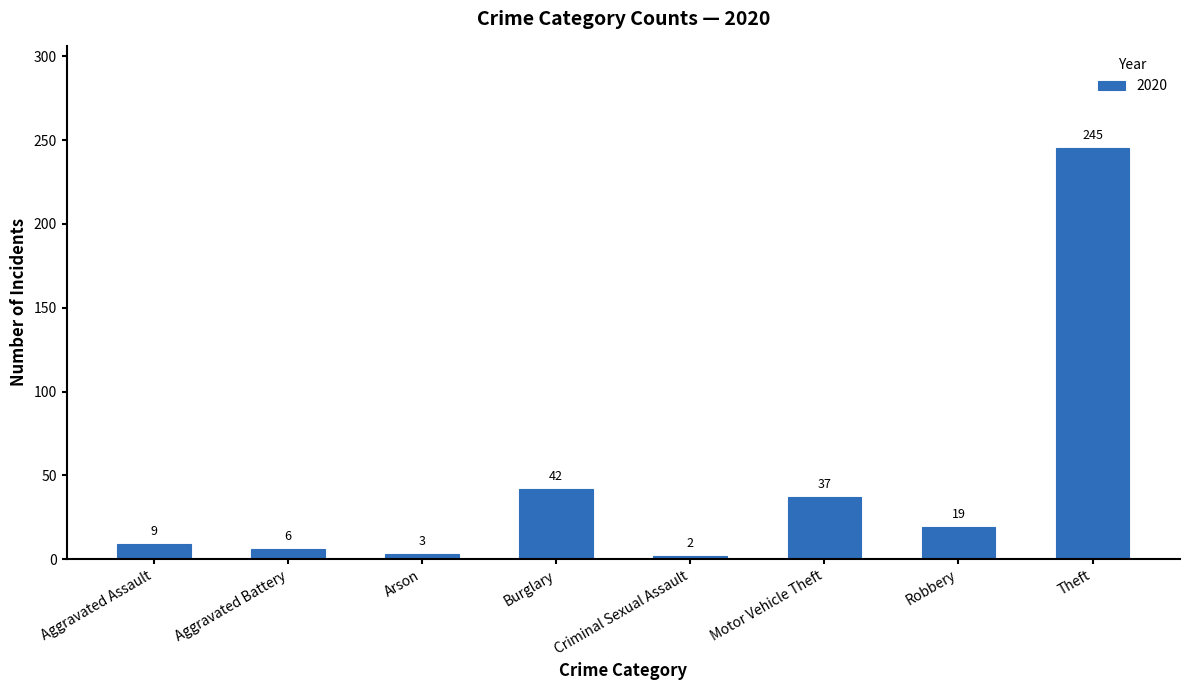

Read the value at Aggravated Battery, to the nearest 10.

10